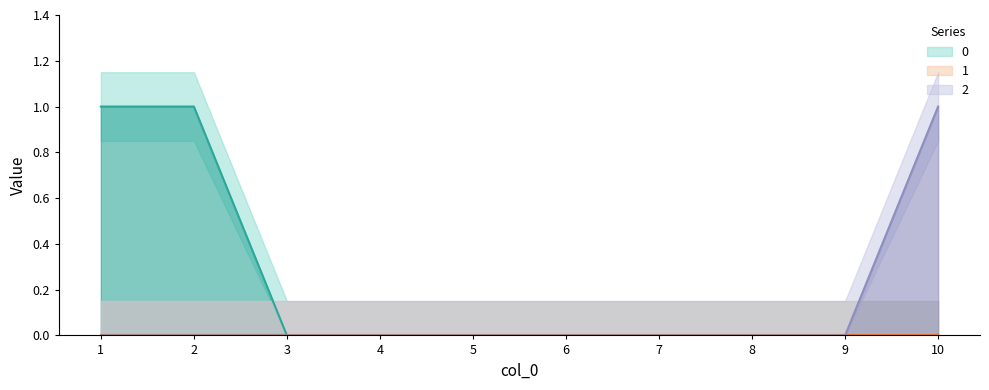

Rank the series at 8 from lowest to highest value.

0, 1, 2